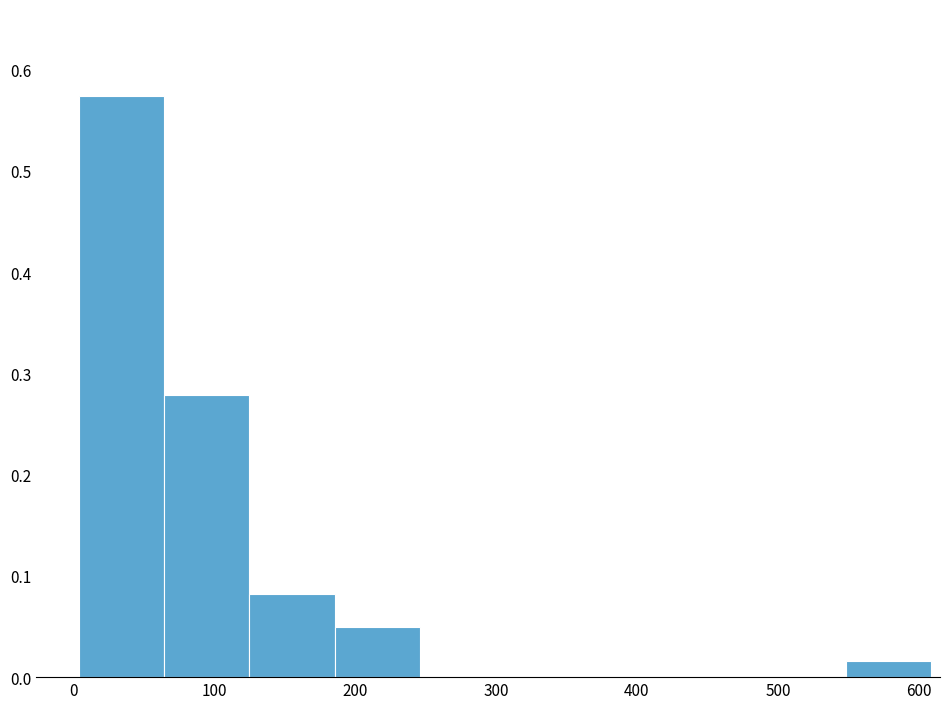

Reading left to right, list every bar in this chart as the range it spans on the x-axis followed by its height. Neither the bar edges nor the heights are printed on the chart, so give them approximately, as read against the axes.

0 to 60: 0.57
60 to 130: 0.28
130 to 190: 0.08
190 to 250: 0.05
250 to 310: 0
310 to 370: 0
370 to 430: 0
430 to 490: 0
490 to 550: 0
550 to 610: 0.02